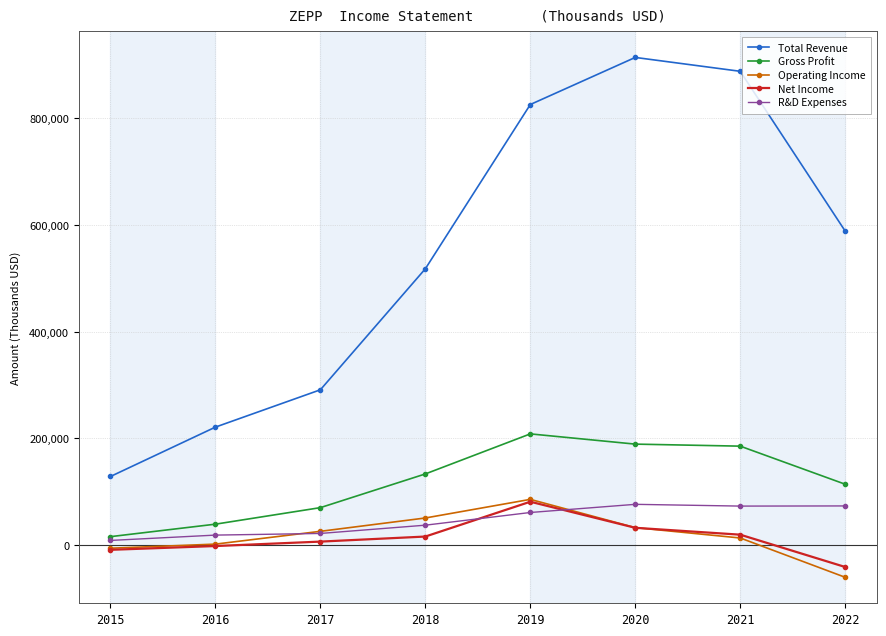

True or false: Net Income and Total Revenue intersect in this chart.

False